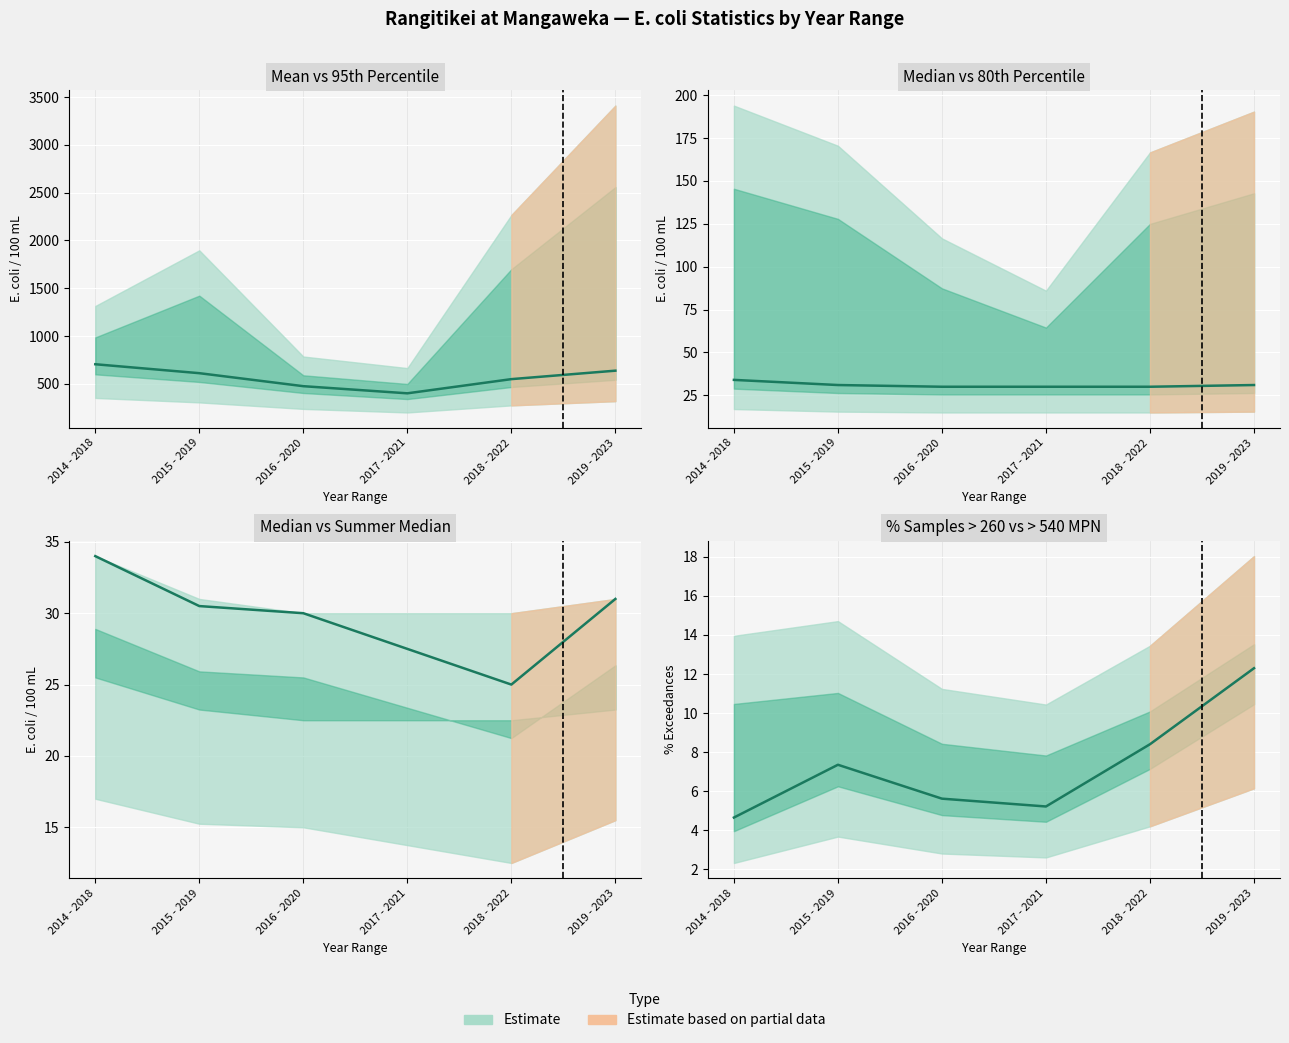

At which category does the data reach its first local peak?

2015 - 2019